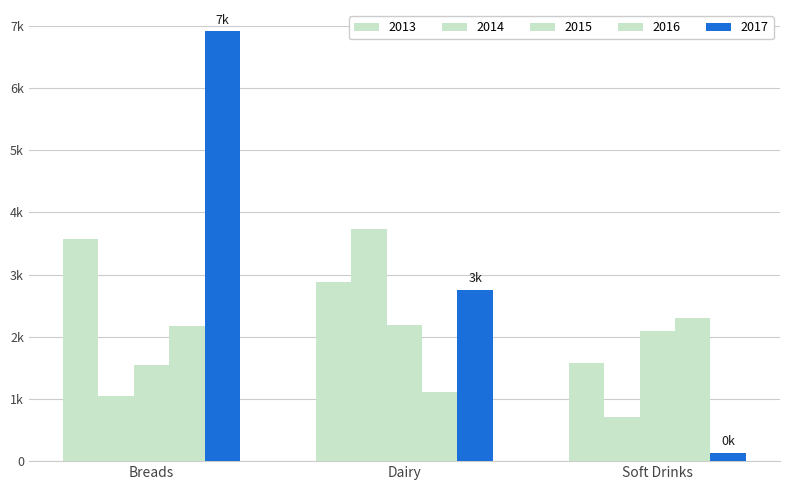

Where does the 2017 series first go above 2748?

Breads